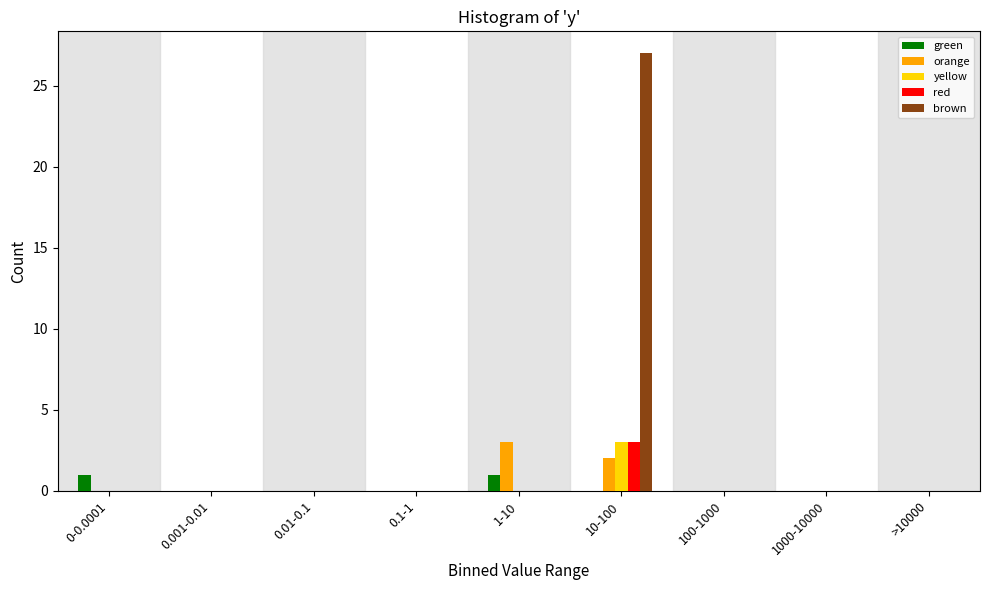

Which series has the largest total across all categories?

brown